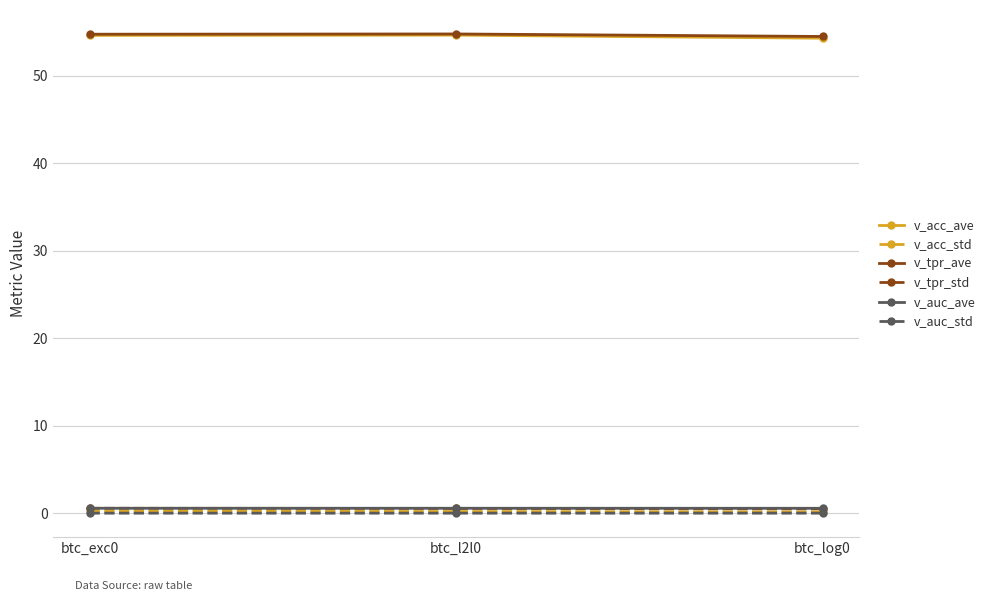

True or false: v_acc_ave has a value of 54.6 at btc_l2l0.

True